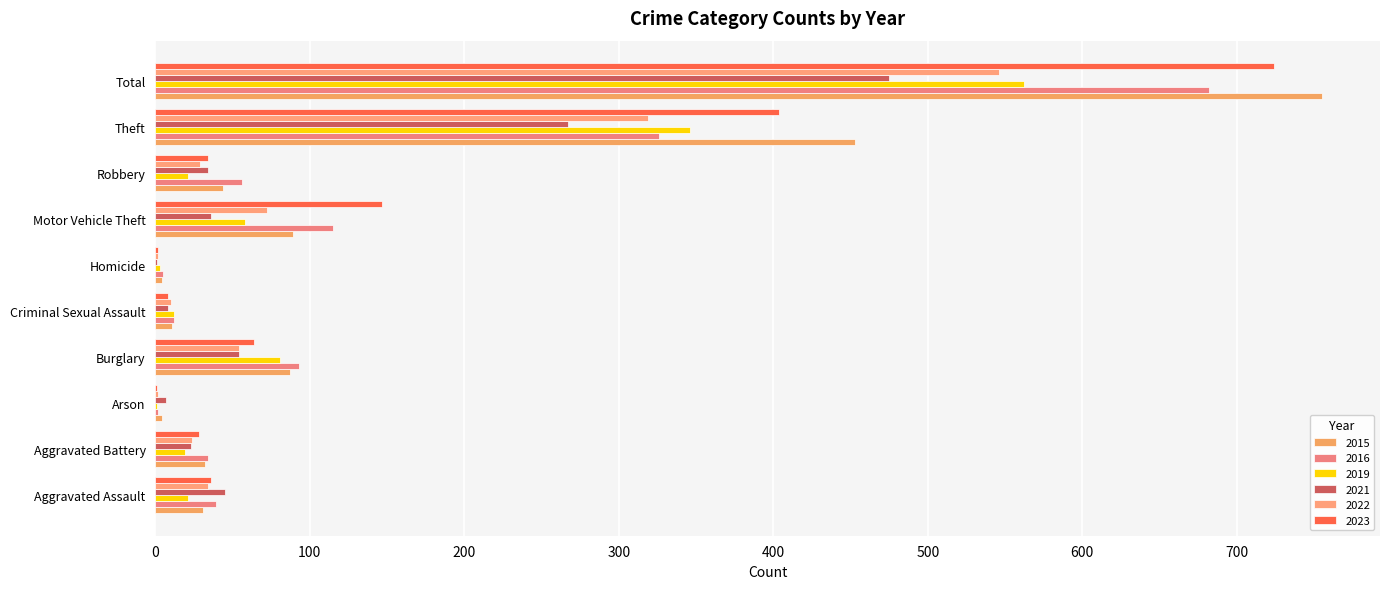

What is the maximum value shown in the chart?

755